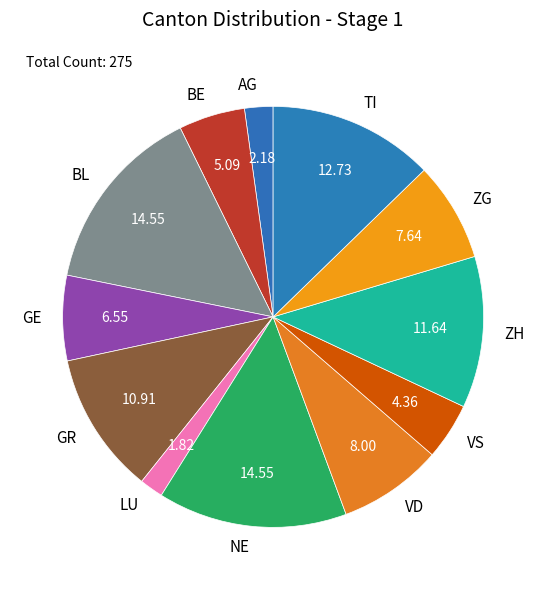

Which has a higher value, LU or NE?

NE